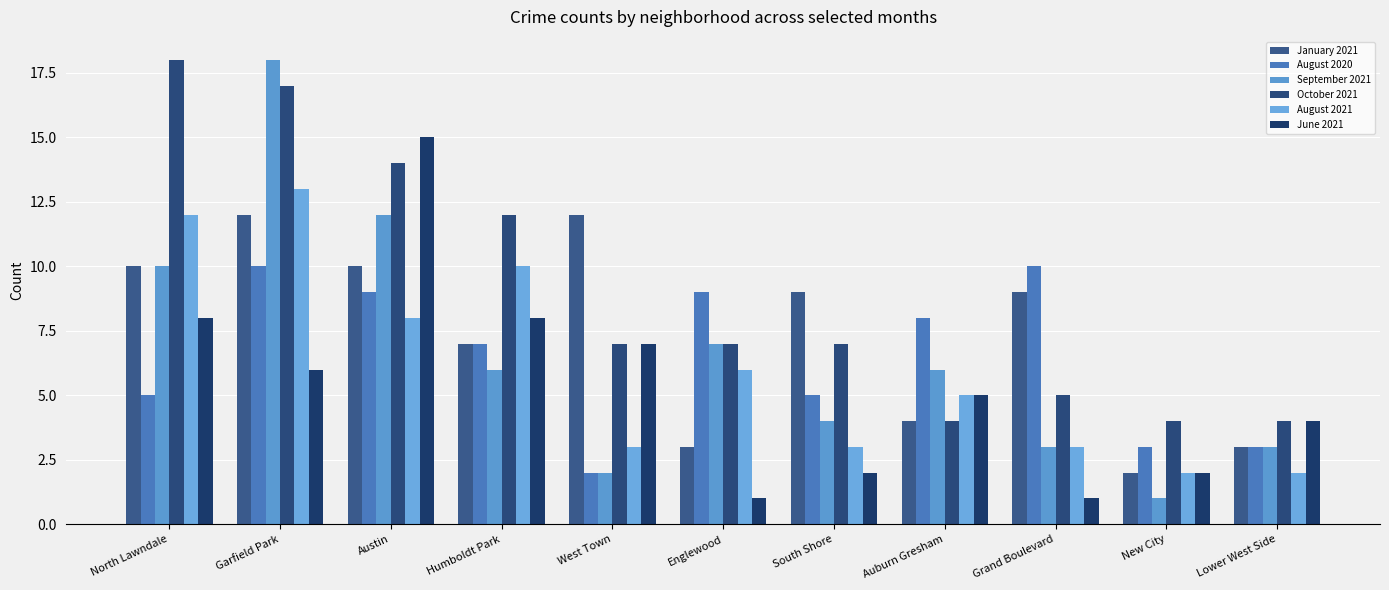

What is the difference between the highest and lowest values at New City?

3